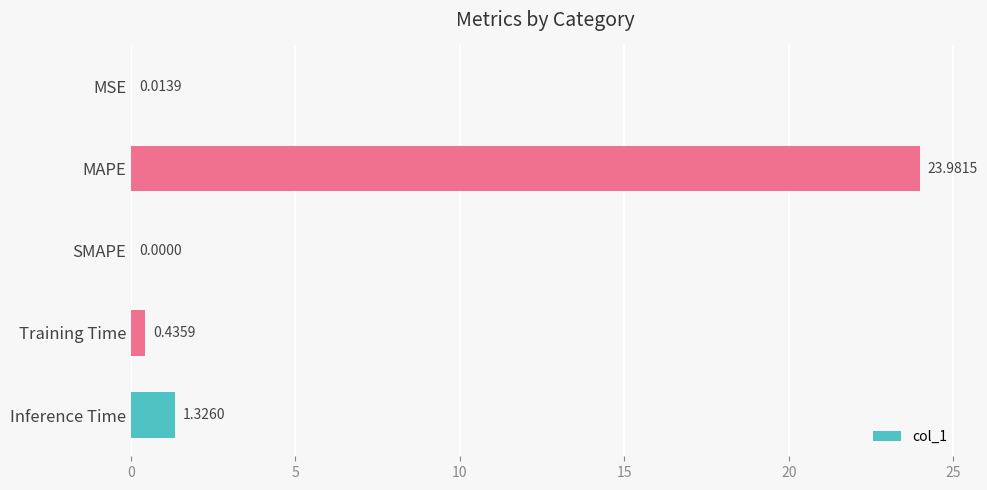

What is the change in value from MSE to Training Time?

+0.4